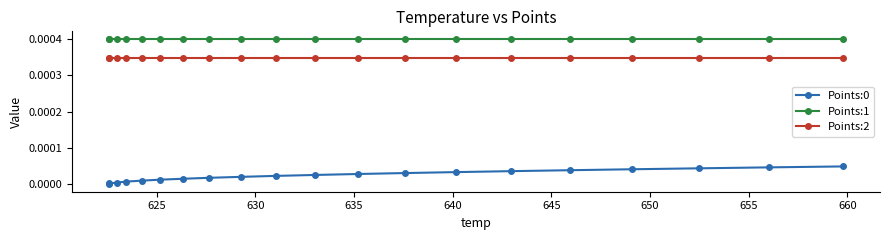

True or false: Points:1 and Points:0 intersect in this chart.

False